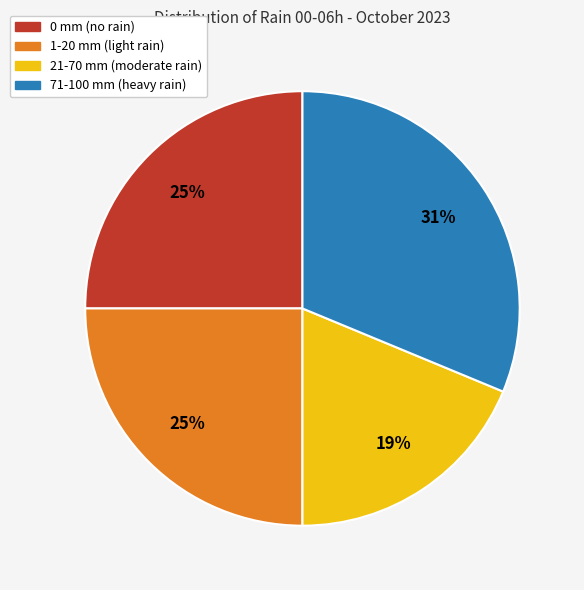

Count the number of slices in the pie.

4